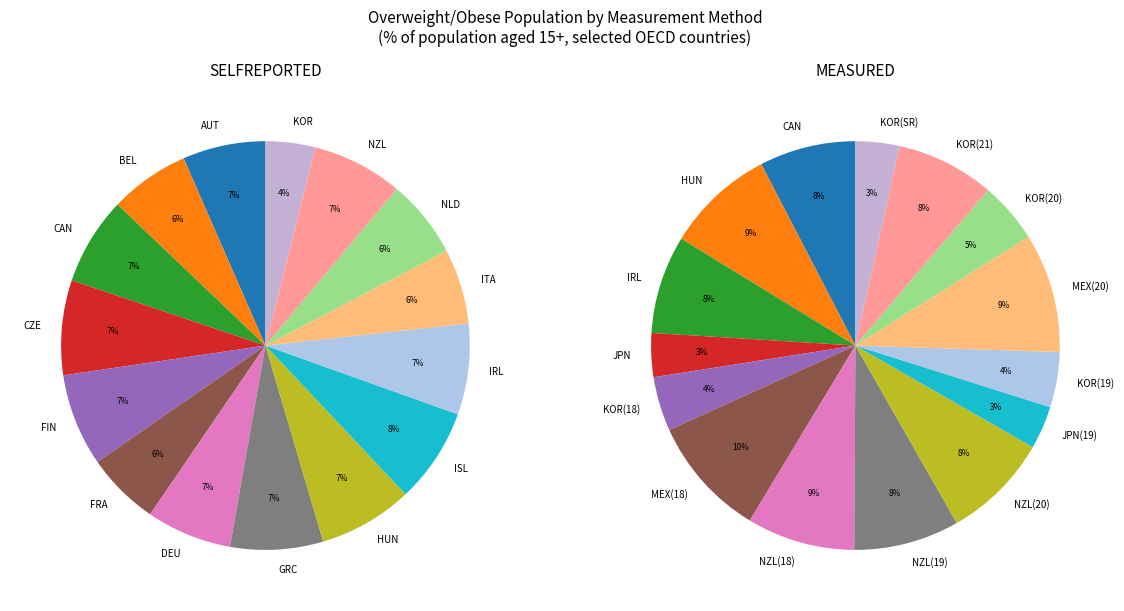

Is there any slice that represents more than half of the pie?

No